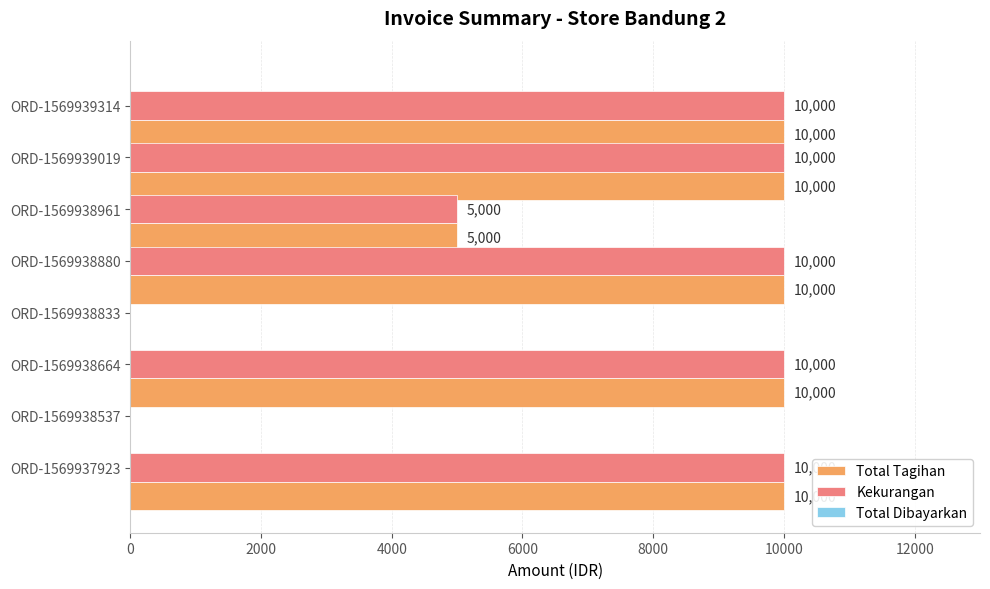

How many Kekurangan values are between 5000 and 10000?

6